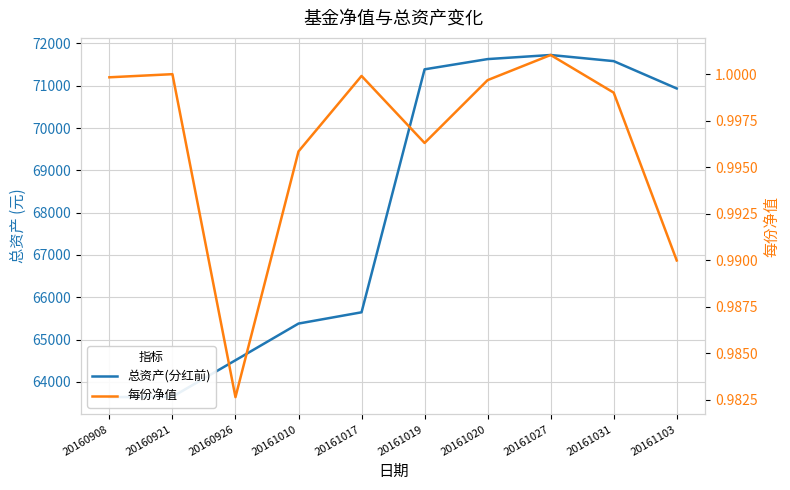

What is the sum of all 每份净值 values?

10.0